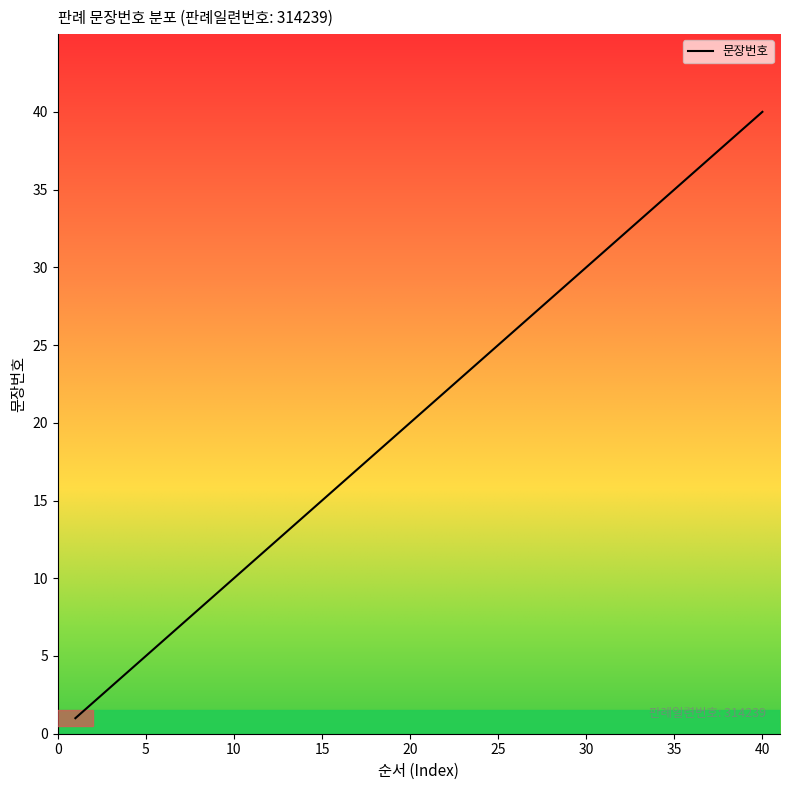

What is the difference between the maximum and minimum values?

39